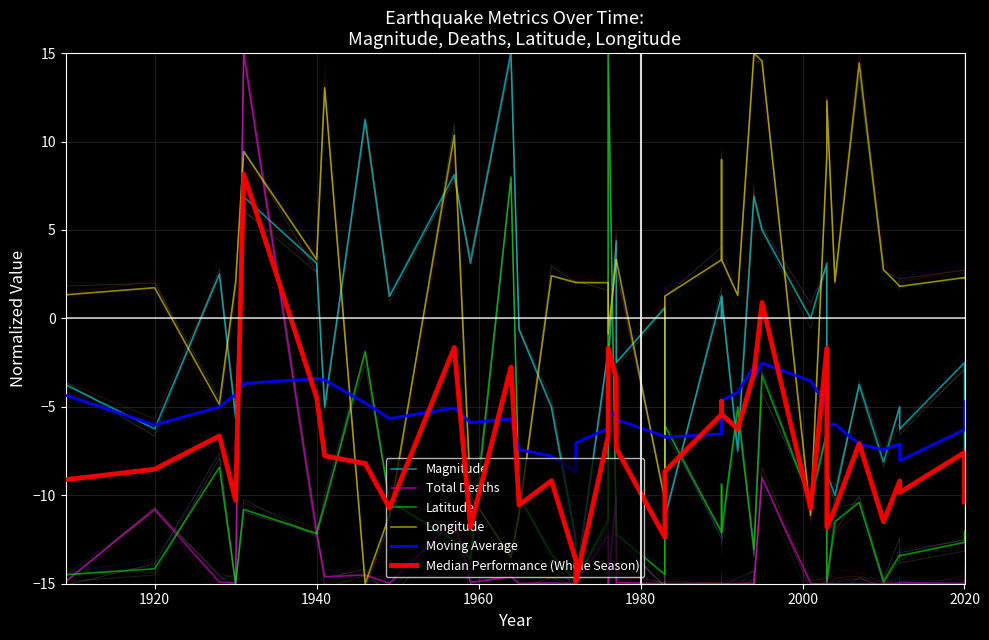

Reading right to left, what are all the values shown in this chart?

Magnitude: -8.8	-2.5	-6.3	-5.0	-8.1	-3.7	-10.0	-8.8	3.1	0.0	5.0	6.9	6.9	-7.5	1.3	1.3	0.0	1.3	-11.3	0.6	-2.5	4.4	-2.5	-1.9	-15.0	-12.5	-5.0	-0.6	15.0	3.1	8.1	1.3	11.2	-5.0	3.1	6.9	-5.6	2.5	-6.3	-3.7
Total Deaths: -15.0	-15.0	-15.0	-15.0	-15.0	-15.0	-15.0	-15.0	-15.0	-15.0	-9.0	-15.0	-15.0	-15.0	-15.0	-15.0	-15.0	-15.0	-15.0	-15.0	-14.9	-10.1	-15.0	-12.2	-15.0	-15.0	-15.0	-15.0	-14.6	-14.9	-11.4	-15.0	-14.5	-14.6	-12.1	15.0	-14.9	-14.9	-10.8	-14.9
Latitude: -12.0	-12.7	-13.4	-13.4	-14.9	-10.4	-11.5	-14.9	-6.5	-10.4	-3.2	-13.1	-13.1	-5.0	-12.1	-12.1	-9.4	-12.1	-6.1	-14.5	-12.2	-12.2	15.0	-11.4	-14.8	-14.8	-13.4	-10.0	8.0	-13.6	-12.6	-10.3	-1.9	-10.6	-12.2	-10.8	-15.0	-8.4	-14.2	-14.5
Longitude: 2.3	2.3	1.8	1.8	2.7	14.4	2.1	12.3	9.2	-11.1	14.6	15.0	15.0	1.3	3.3	3.3	9.0	3.3	1.3	-10.3	3.3	3.3	-0.9	2.0	2.0	2.0	2.4	-11.1	-13.5	-10.0	10.4	-11.1	-15.0	13.0	3.3	9.4	2.0	-4.9	1.7	1.3
Moving Average: -4.7	-6.3	-8.0	-7.1	-7.4	-7.1	-6.0	-6.1	-5.0	-3.5	-2.5	-3.4	-2.7	-4.2	-4.6	-5.5	-5.7	-6.5	-6.7	-6.7	-5.7	-5.3	-5.5	-6.2	-7.0	-8.7	-7.8	-7.4	-5.7	-5.9	-5.1	-5.7	-4.8	-3.5	-3.4	-3.7	-4.3	-5.0	-6.0	-4.3
Median Performance (Whole Season): -10.4	-7.6	-9.8	-9.2	-11.5	-7.1	-10.7	-11.8	-1.7	-10.7	0.9	-3.1	-3.1	-6.3	-5.4	-5.4	-4.7	-5.4	-8.7	-12.4	-7.3	-3.4	-1.7	-6.6	-14.9	-13.7	-9.2	-10.6	-2.8	-11.8	-1.6	-10.7	-8.2	-7.8	-4.5	8.2	-10.3	-6.6	-8.5	-9.1